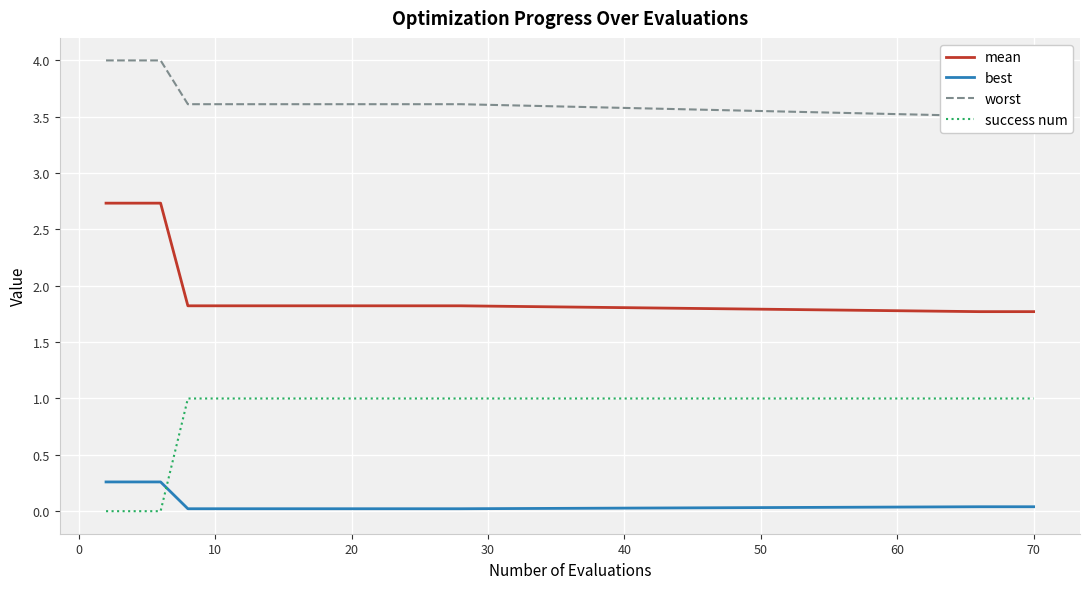

What is the highest value of the best series?

0.3